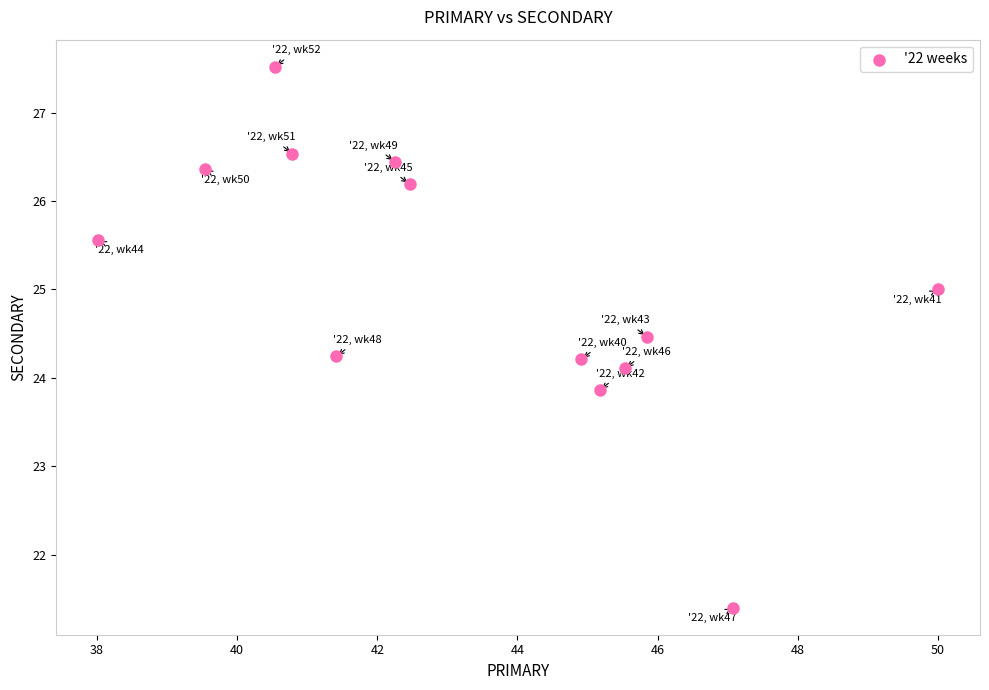

What is the range of Y values (max minus min)?

6.1